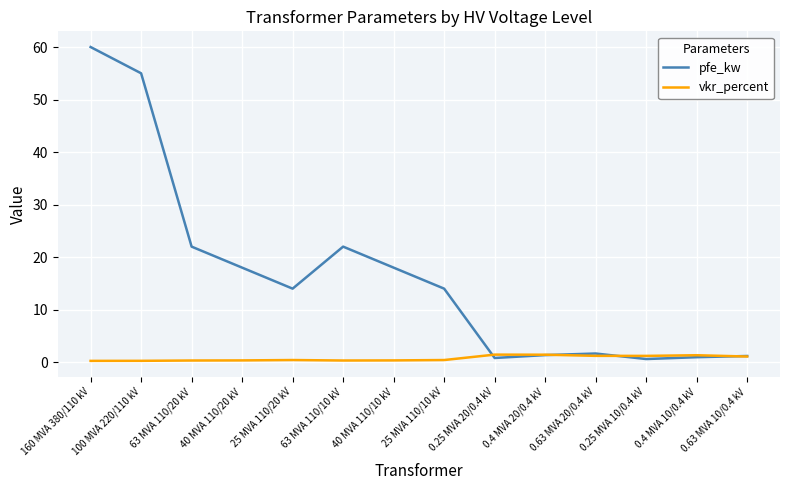

At which category is the sum across all series the highest?

160 MVA 380/110 kV